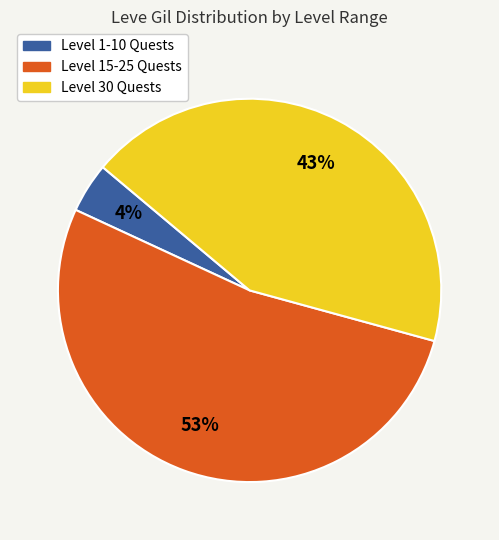

To the nearest percent, what is the average slice percentage?

33%